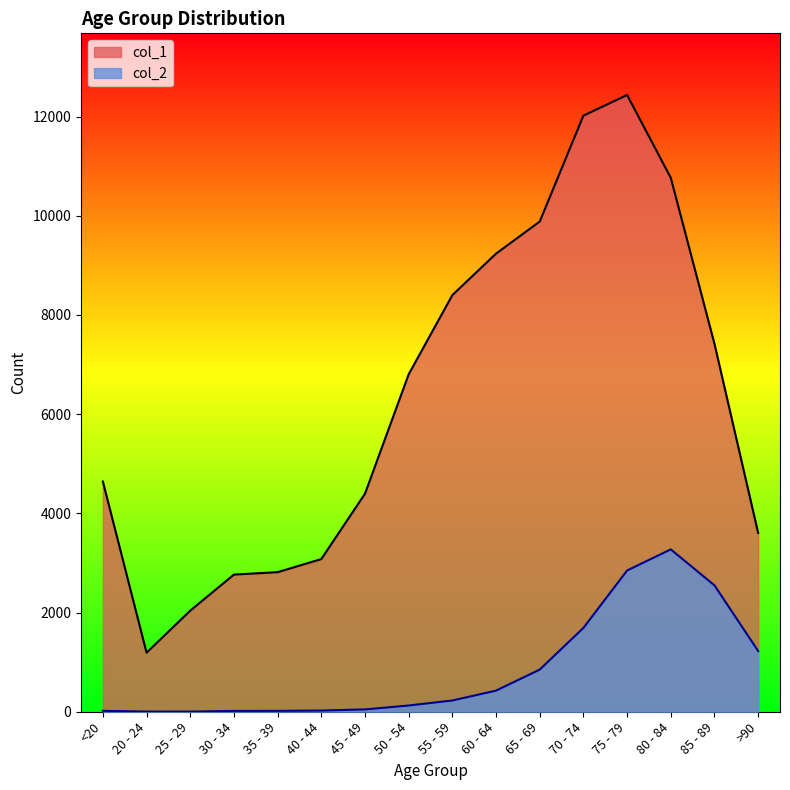

True or false: col_2 and col_1 intersect in this chart.

False